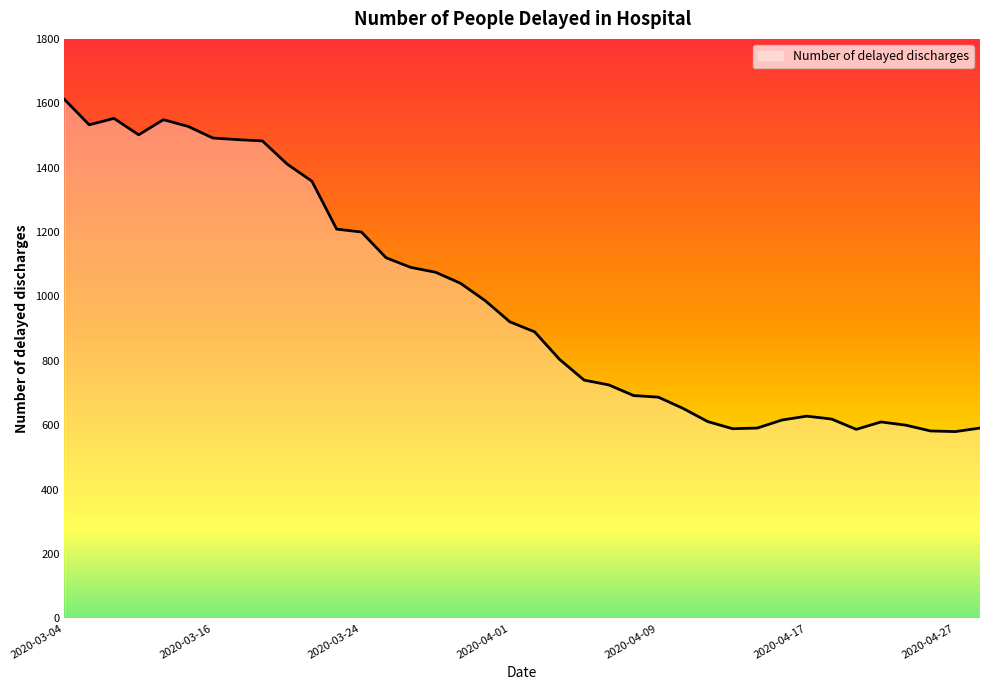

What is the difference between the maximum and minimum values?

1032